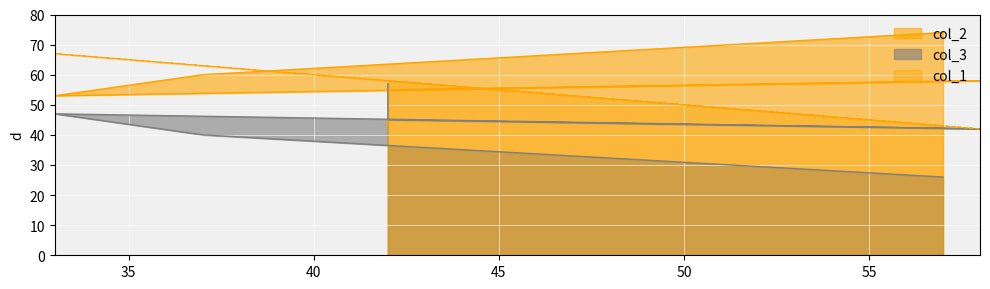

Reading right to left, transcribe all the data shown in this chart.

col_2: 57=74	37=60	33=53	58=58	42=55	42=43
col_3: 57=26	37=40	33=47	58=42	42=45	42=57
col_1: 57=43	37=63	33=67	58=42	42=58	42=58